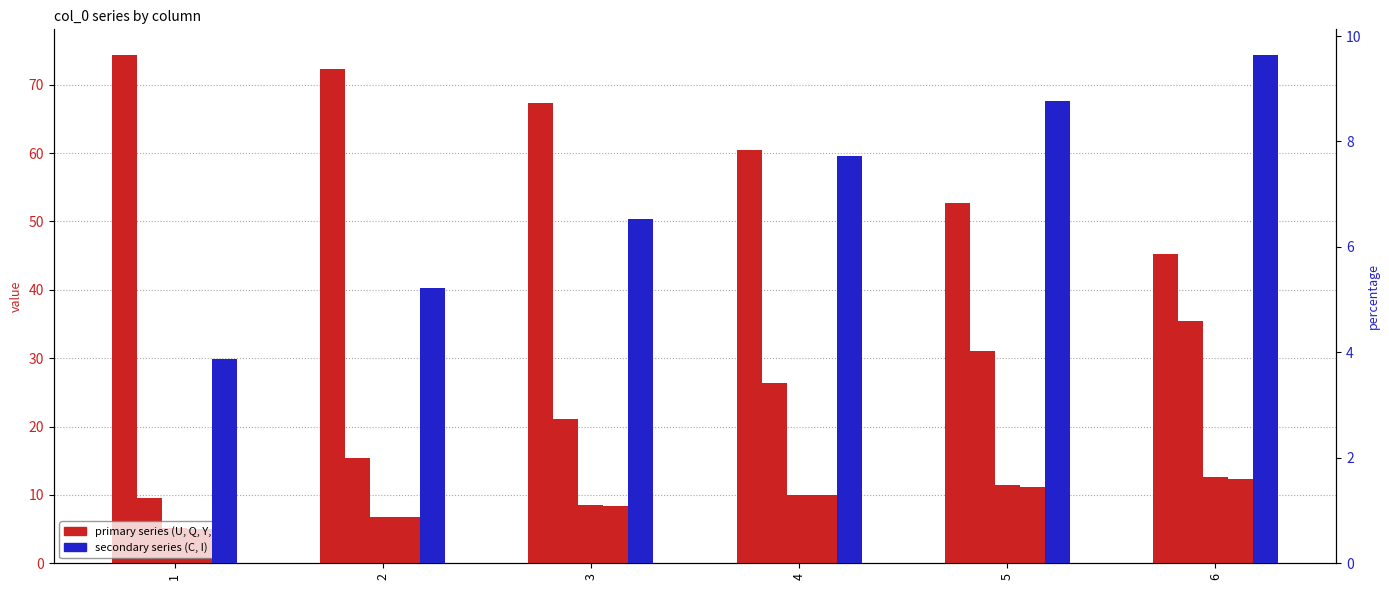

What are all the series names shown in the legend?

primary series (U, Q, Y, C), secondary series (C, I)